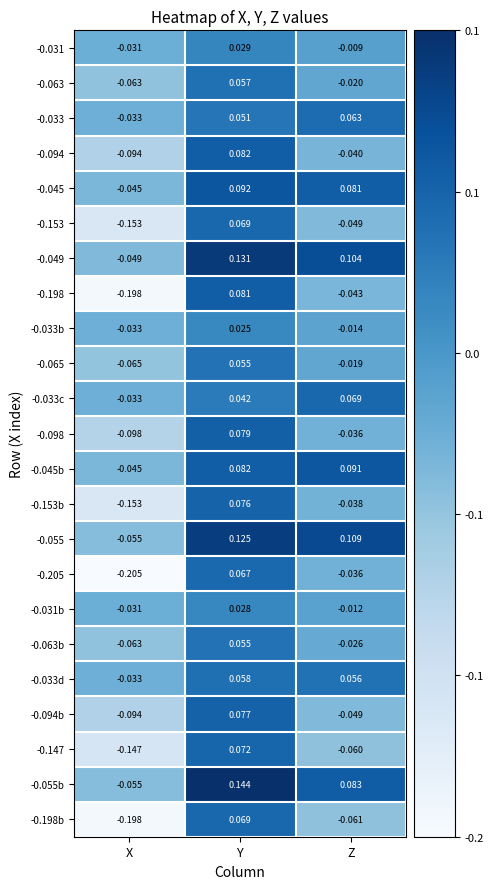

Where is -0.153 nearest to the value 0?

Z